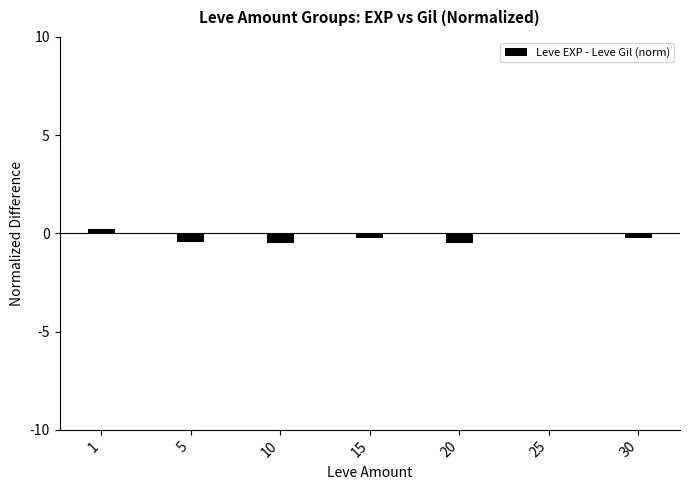

At which label does the data first exceed 0?

1